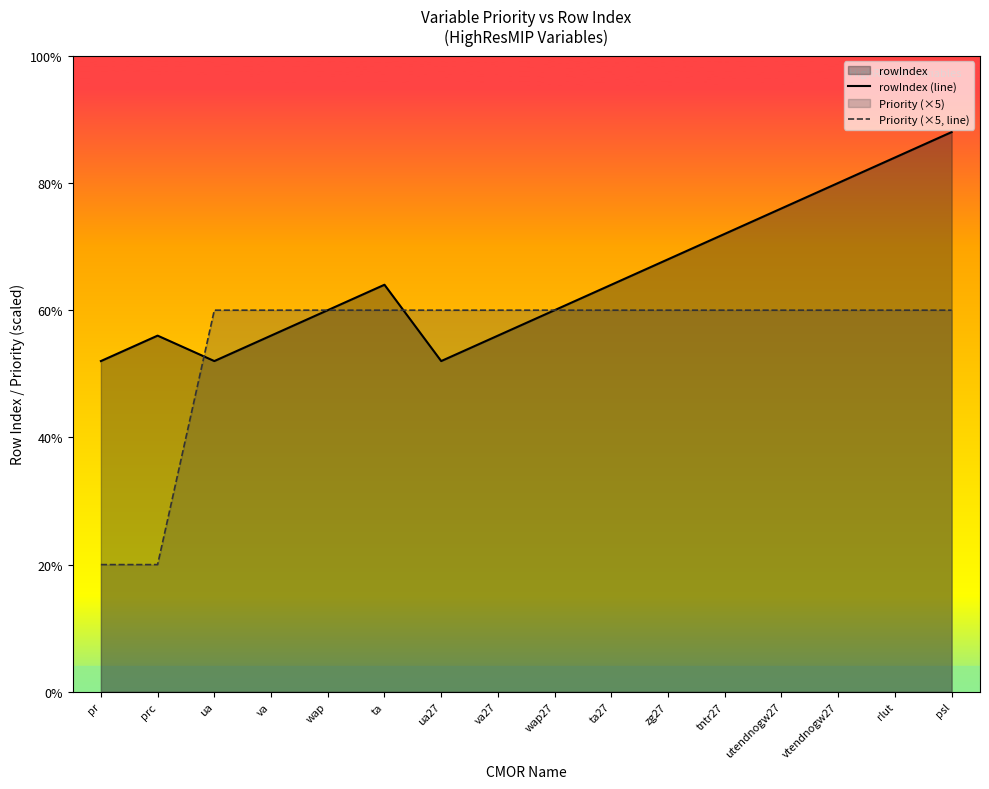

At which category is the sum across all series the highest?

psl